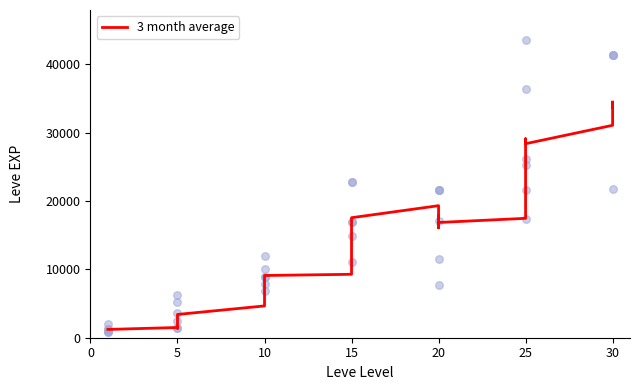

Between 35 and 8, which is larger?

8